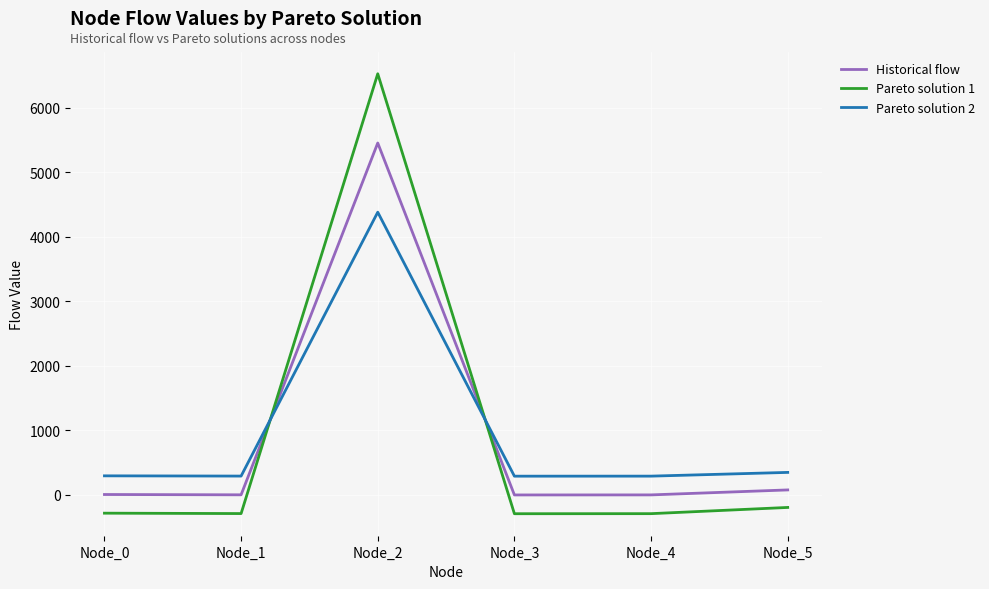

Where do Pareto solution 1 and Pareto solution 2 first cross each other?

Node_1 and Node_2